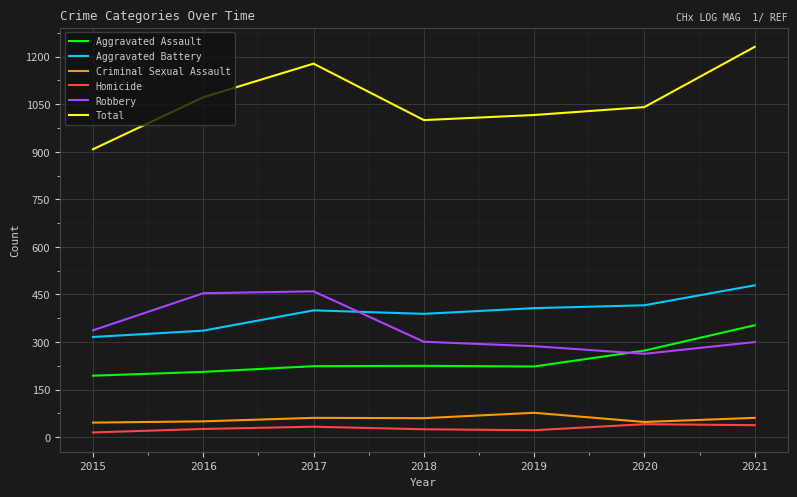

Is it true that Total equals 1178 at 2017?

True